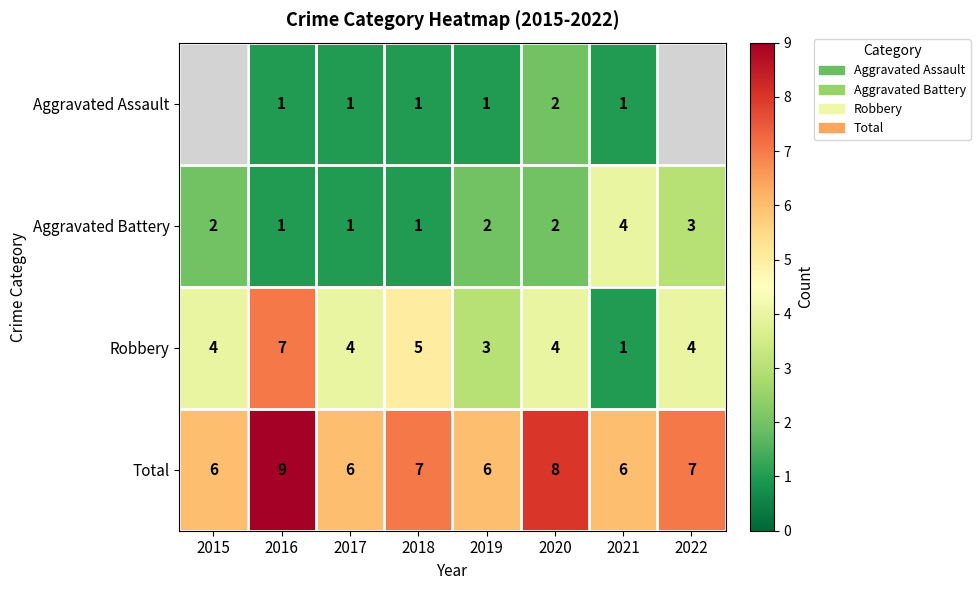

Count the Total values in the range 6 to 8.

7